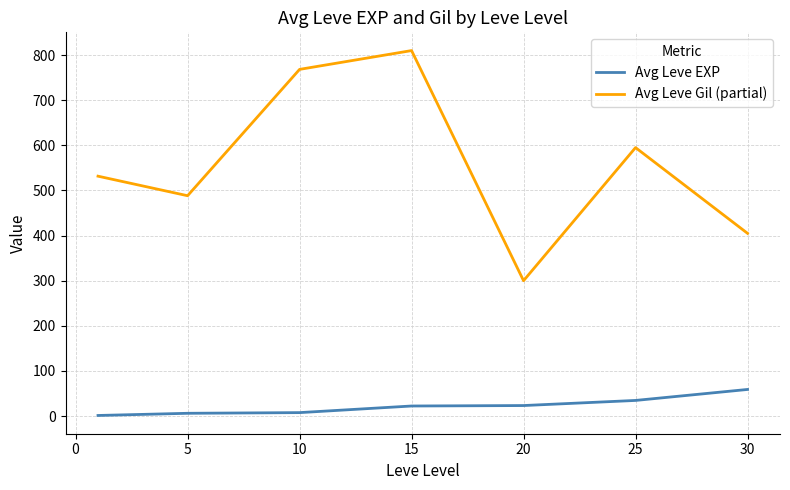

Which series has the largest total across all categories?

Avg Leve Gil (partial)